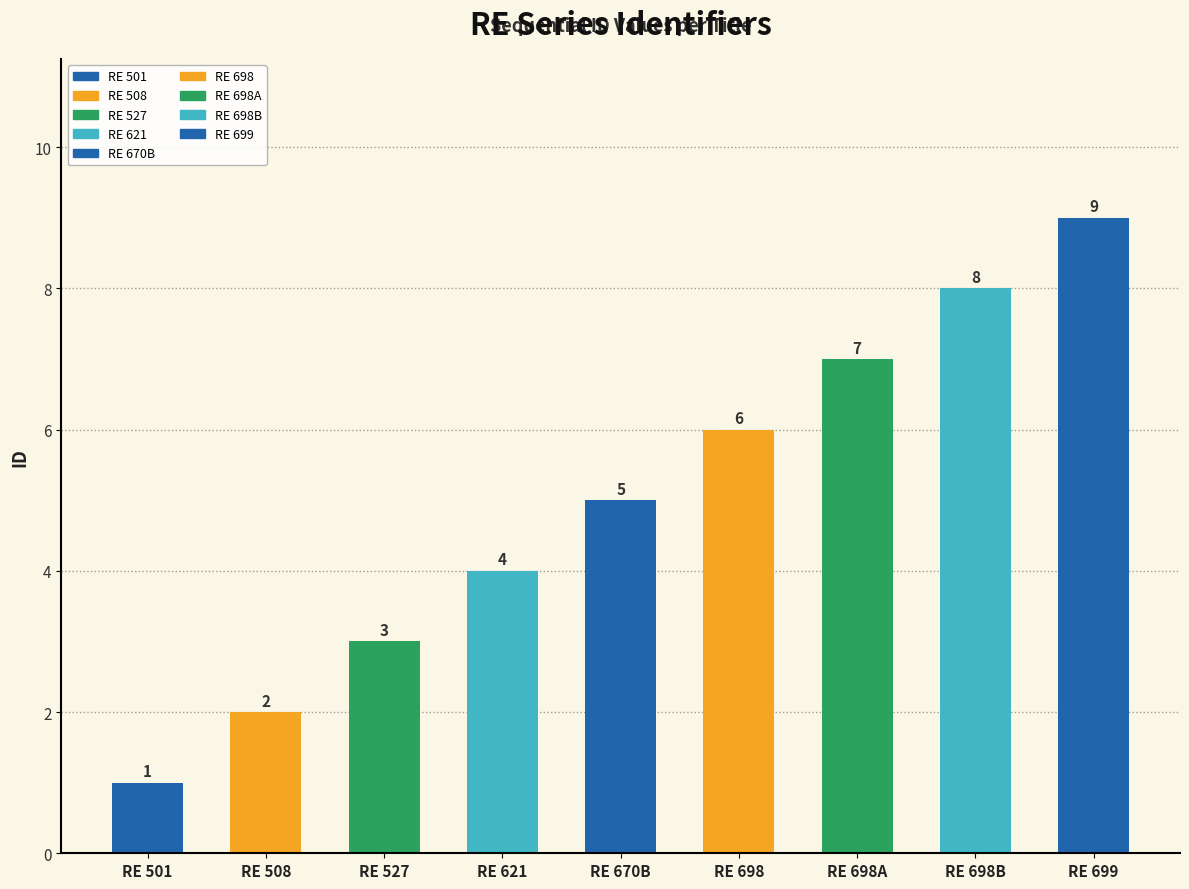

How many values exceed 5?

4